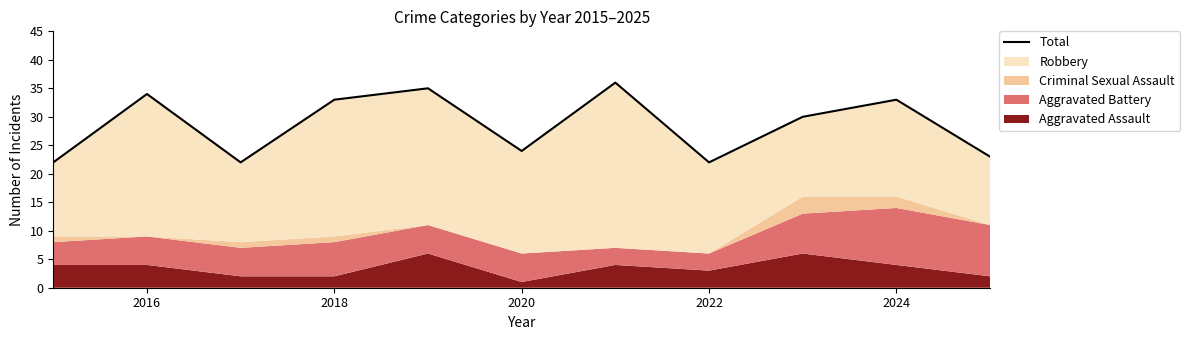

What is the sum of all values?

314